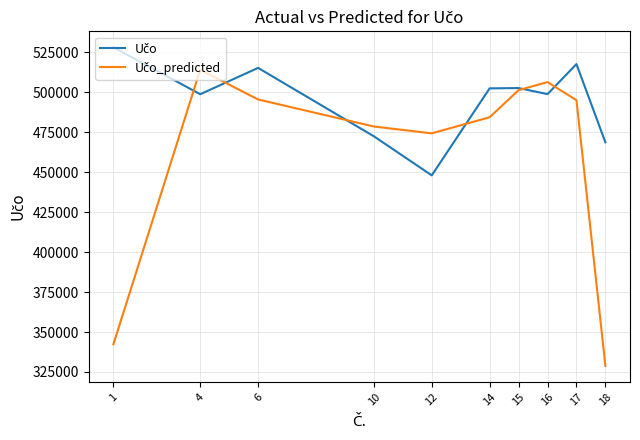

What is the smallest value displayed?

328765.7